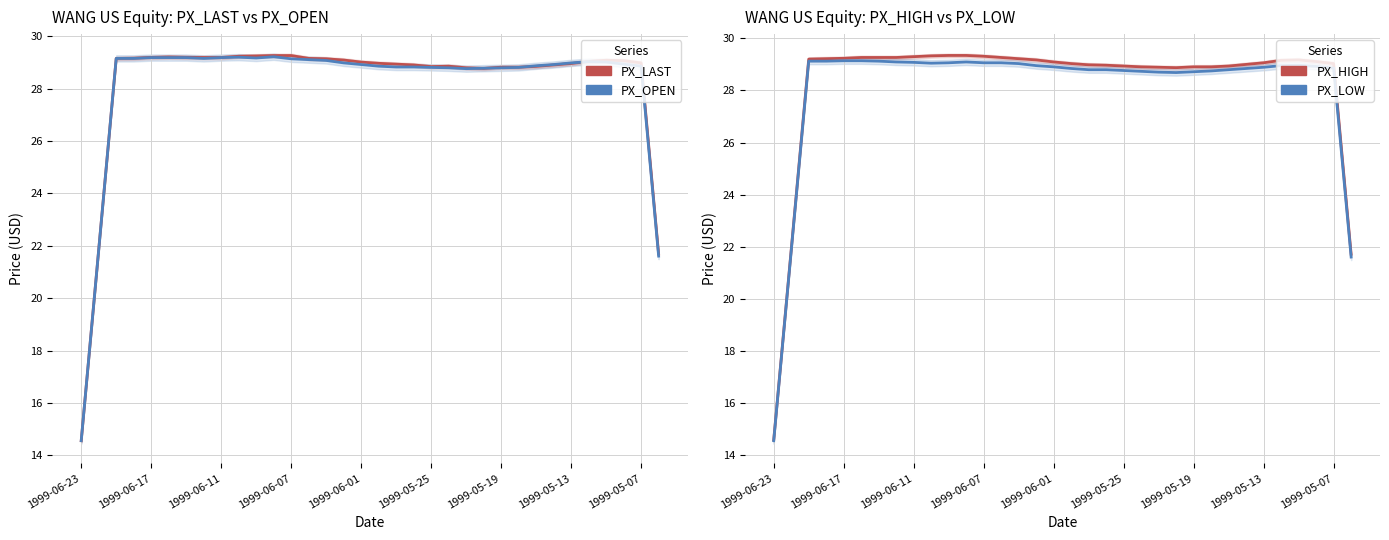

Which series has the largest total across all categories?

PX_HIGH